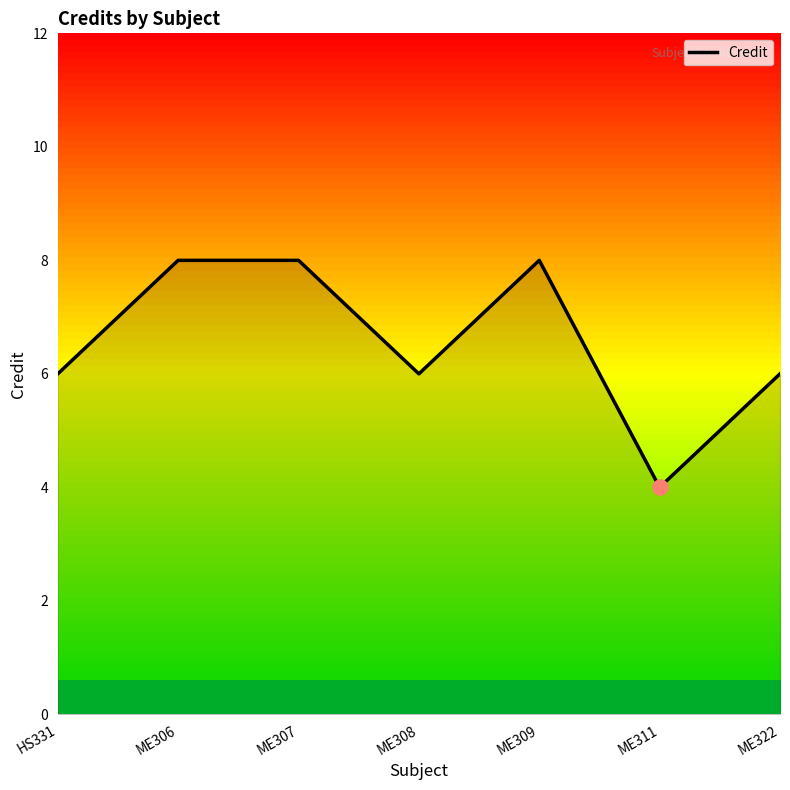

What is the ratio of the value at ME309 to the value at ME308?

1.3